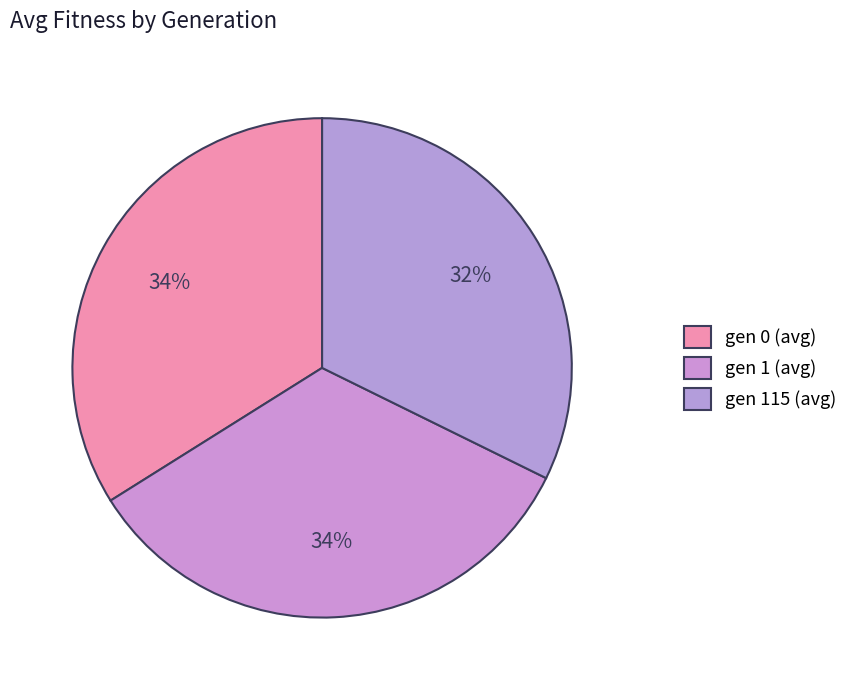

How many slices are in this pie chart?

3